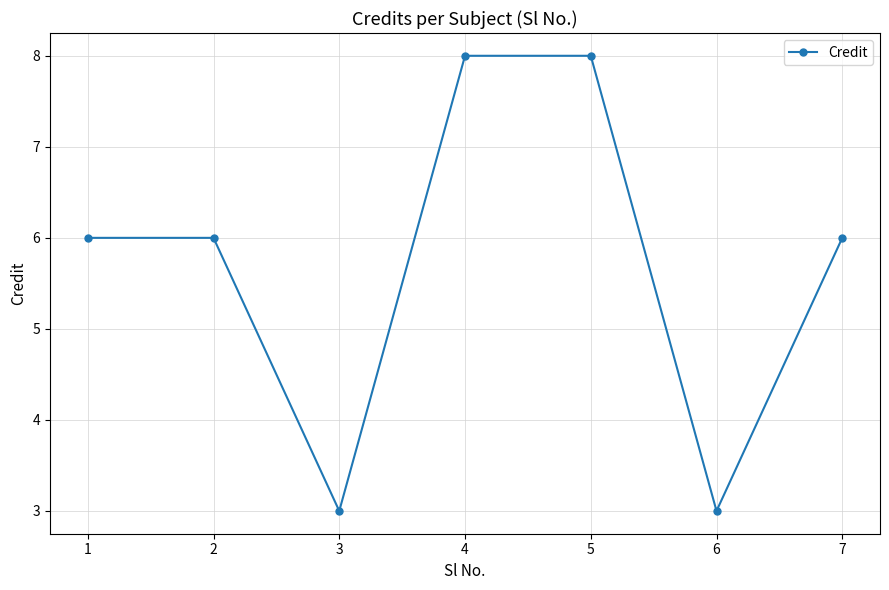

What is the change in value from 4 to 6?

-5